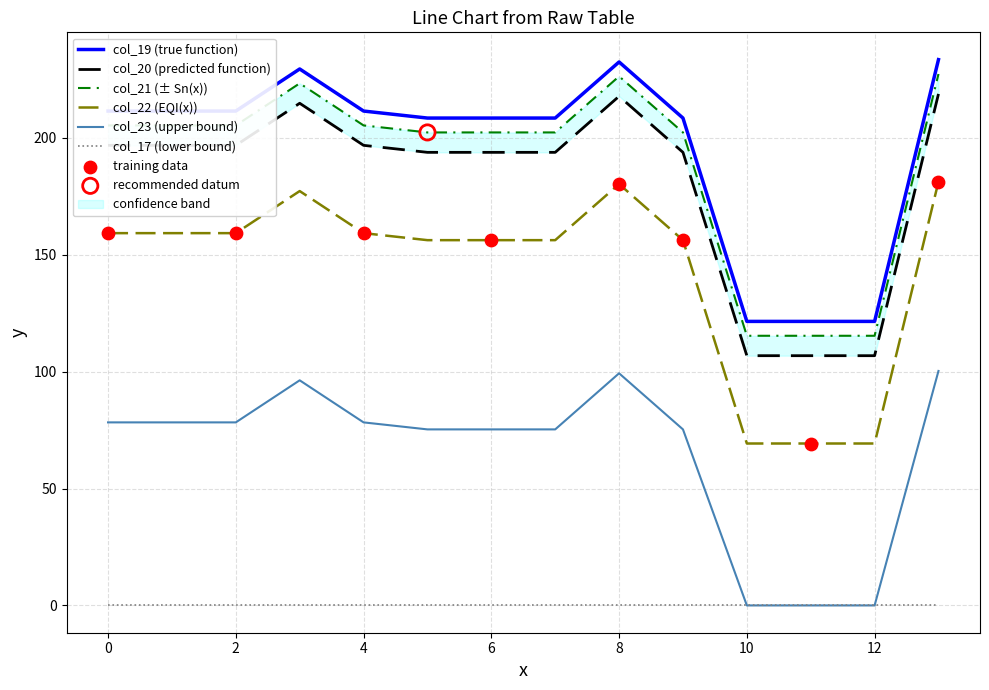

What is the maximum value for col_19 (true function)?

233.5